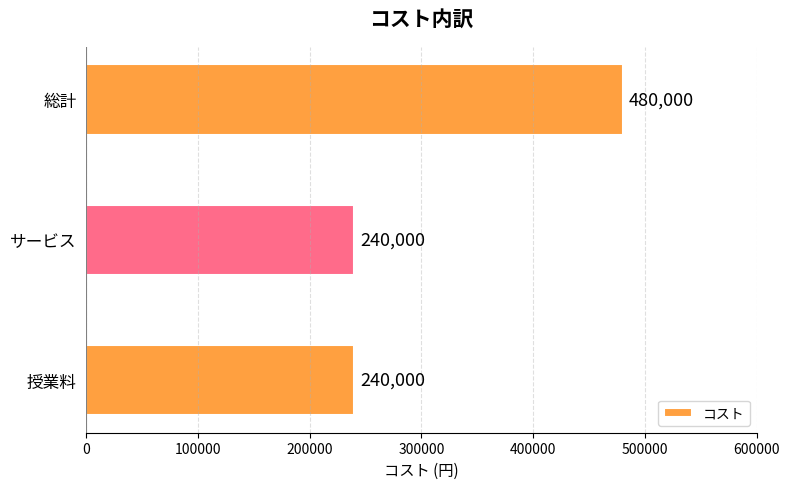

Reading bottom to top, transcribe all the data shown in this chart.

授業料=240000	サービス=240000	総計=480000